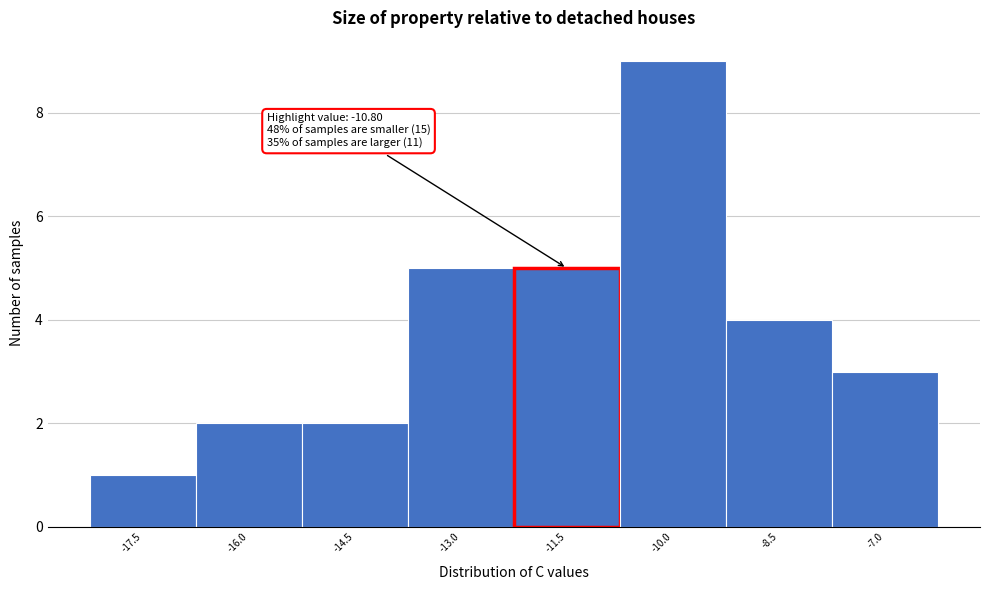

Reading left to right, extract all data points from this chart.

1	2	2	5	5	9	4	3